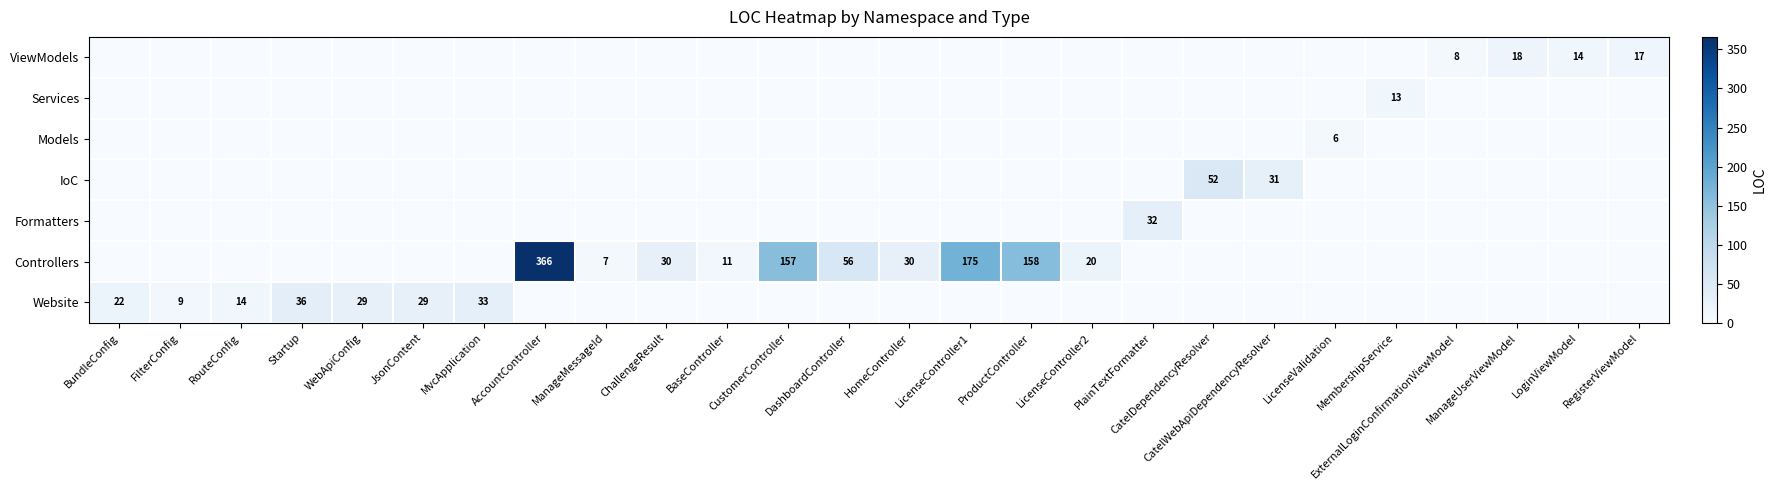

The value of Controllers at PlainTextFormatter is 188. True or false?

False